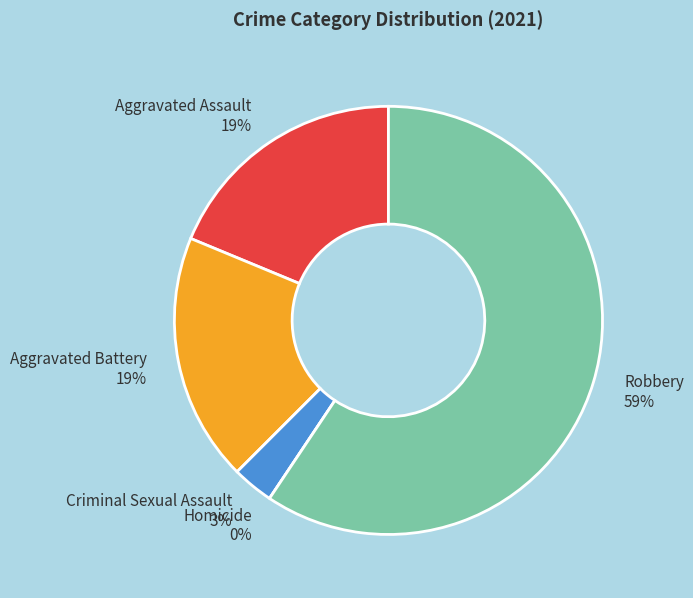

How many slices are in this pie chart?

5